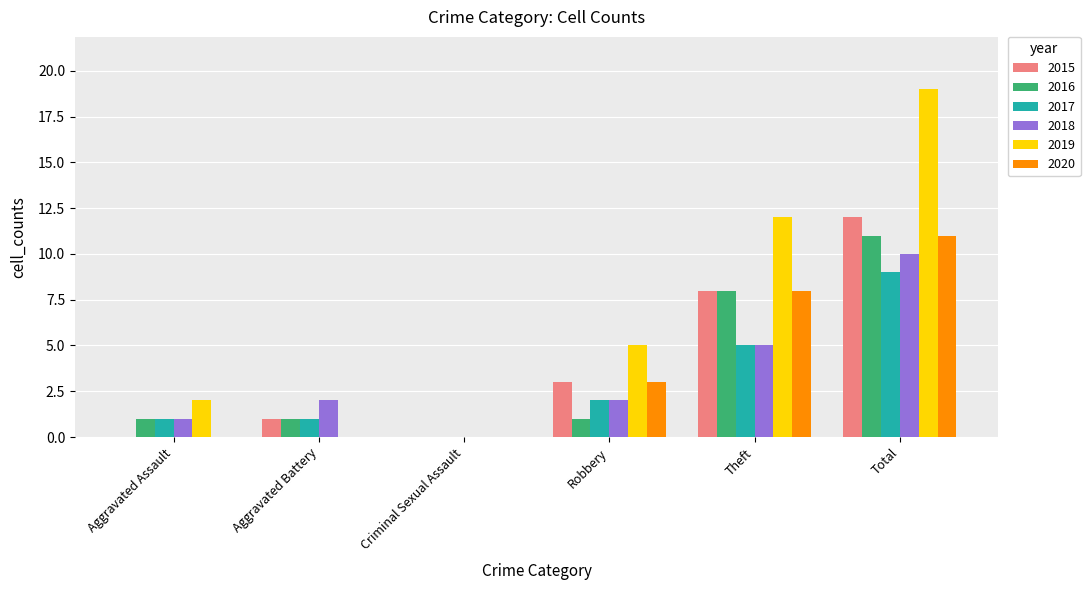

What is the maximum value shown in the chart?

19